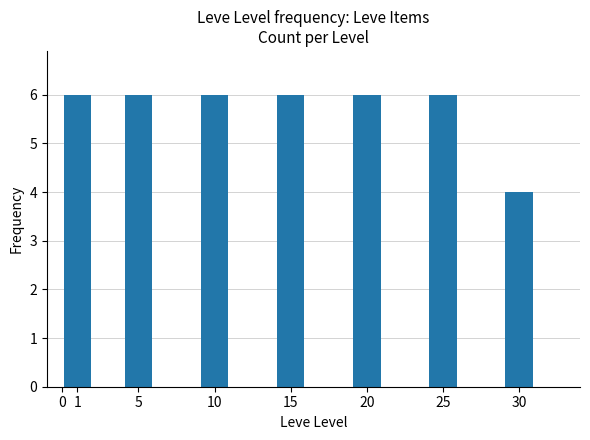

The value at 20 is 6. True or false?

True